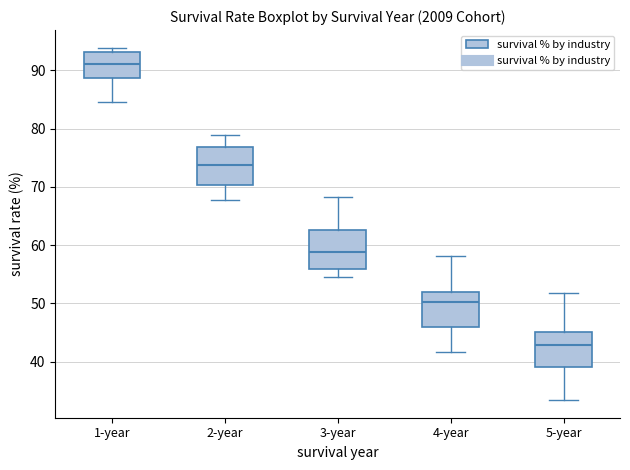

Reading left to right, transcribe this box plot: for each box, give where its median line is, the range the box spans, and where its two whiskers end, as read against the y-axis. The values are not printed on the chart, so give them approximately, as read against the axis.

1-year: median 91, box 89 to 93, whiskers 85 to 94
2-year: median 74, box 70 to 77, whiskers 68 to 79
3-year: median 59, box 56 to 63, whiskers 55 to 68
4-year: median 50, box 46 to 52, whiskers 42 to 58
5-year: median 43, box 39 to 45, whiskers 33 to 52